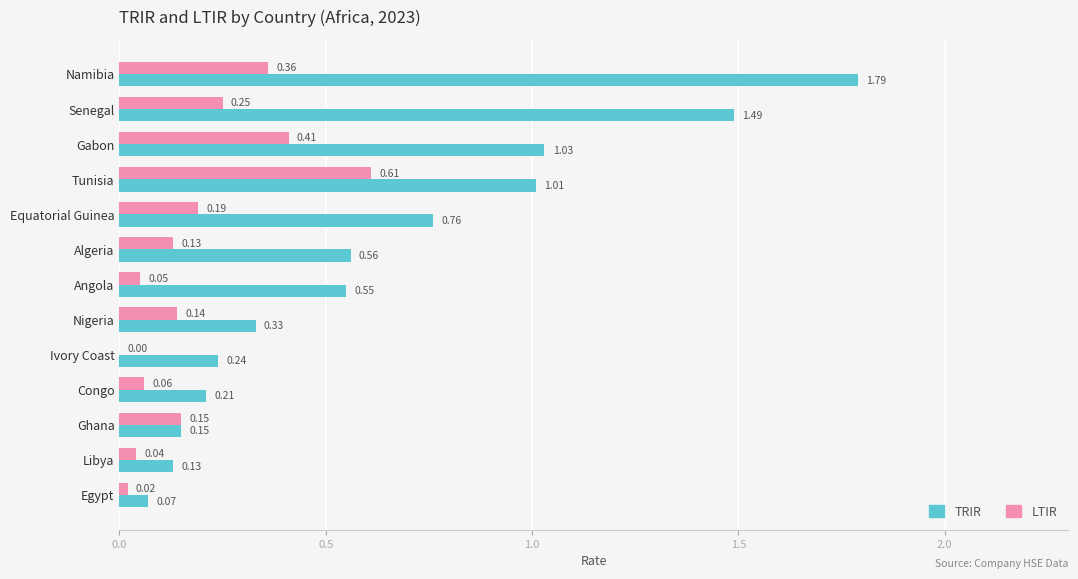

Which category has the highest value in the TRIR series?

Namibia